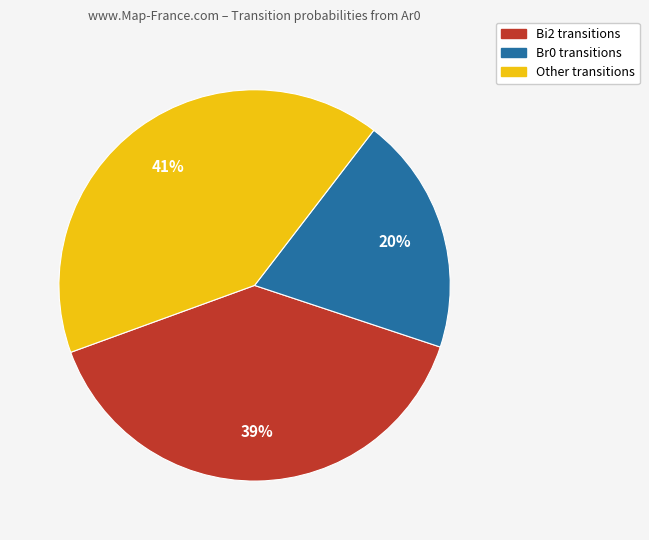

Is there any slice that represents more than half of the pie?

No